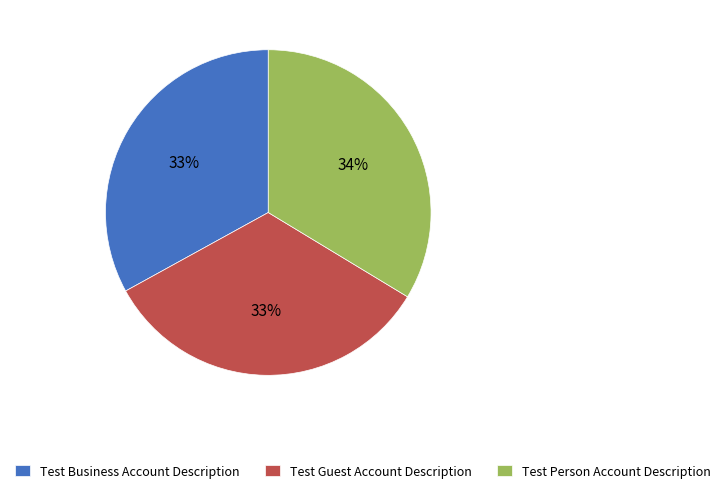

Approximately how many times larger is the value at Test Guest Account Description compared to Test Business Account Description?

1.0